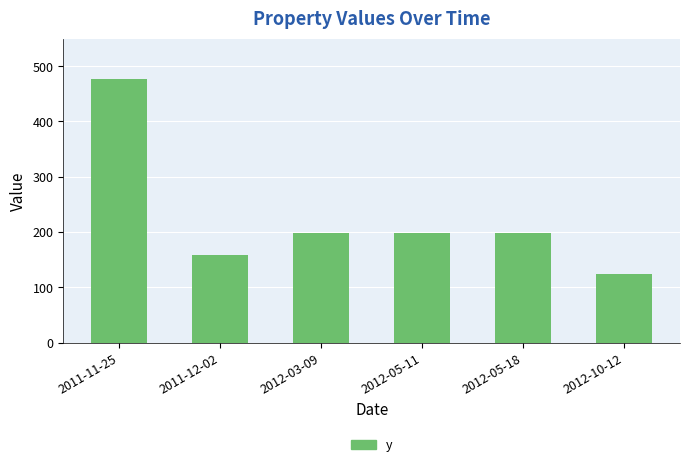

At which label does the data first exceed 198?

2011-11-25